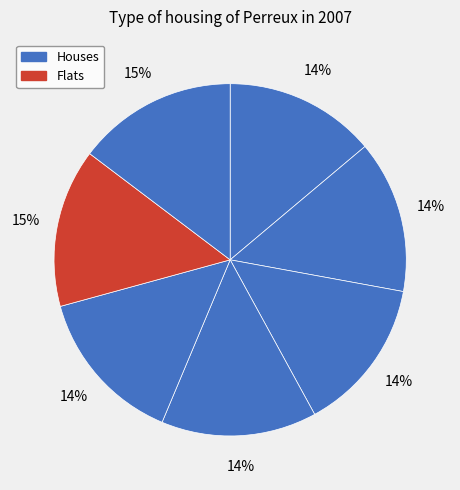

How many slices are in this pie chart?

7